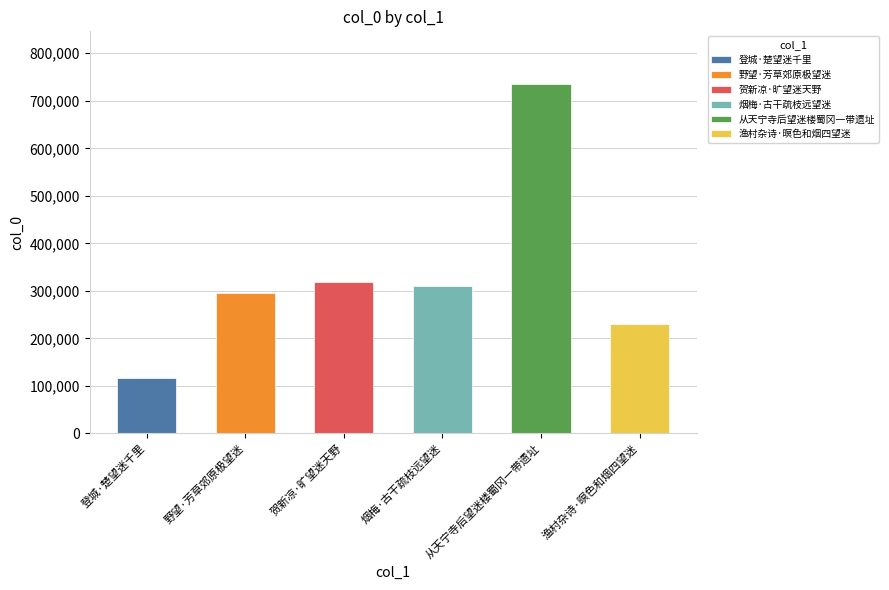

What is the label of the 6th bar from the right?

登城·楚望迷千里